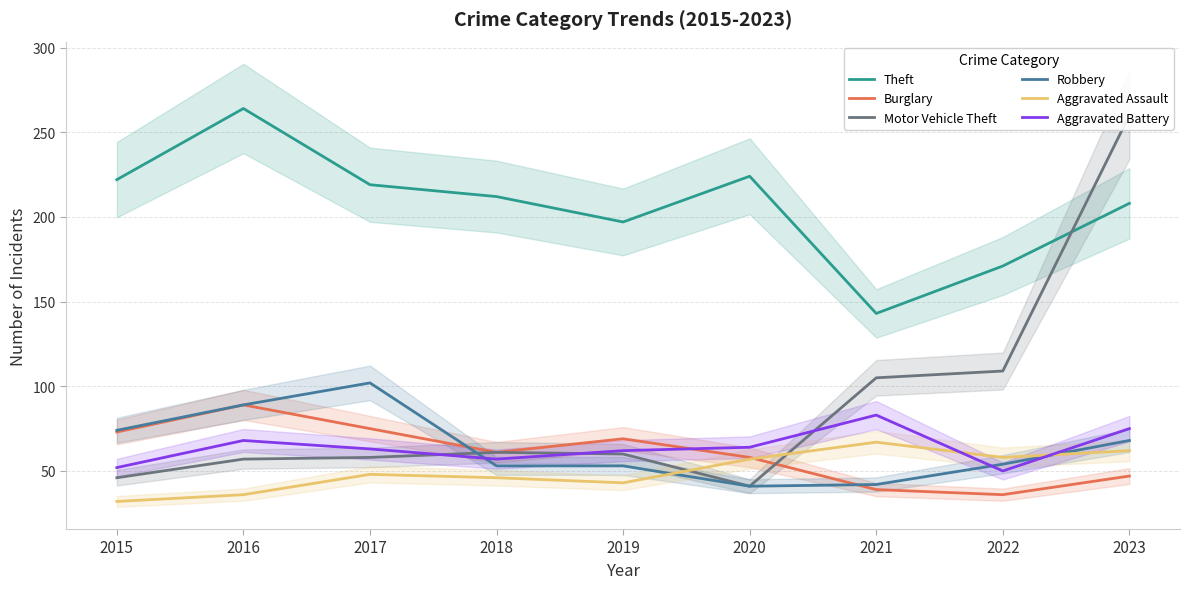

Reading left to right, extract all data points from this chart.

Theft: 222	264	219	212	197	224	143	171	208
Burglary: 73	89	75	61	69	58	39	36	47
Motor Vehicle Theft: 46	57	58	61	60	41	105	109	260
Robbery: 74	89	102	53	53	41	42	54	68
Aggravated Assault: 32	36	48	46	43	57	67	58	62
Aggravated Battery: 52	68	63	57	62	64	83	50	75